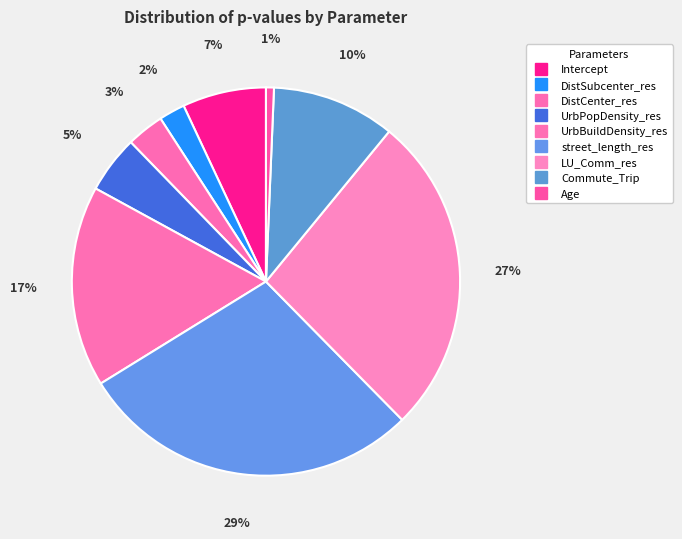

What is the smallest slice in the pie chart?

Age